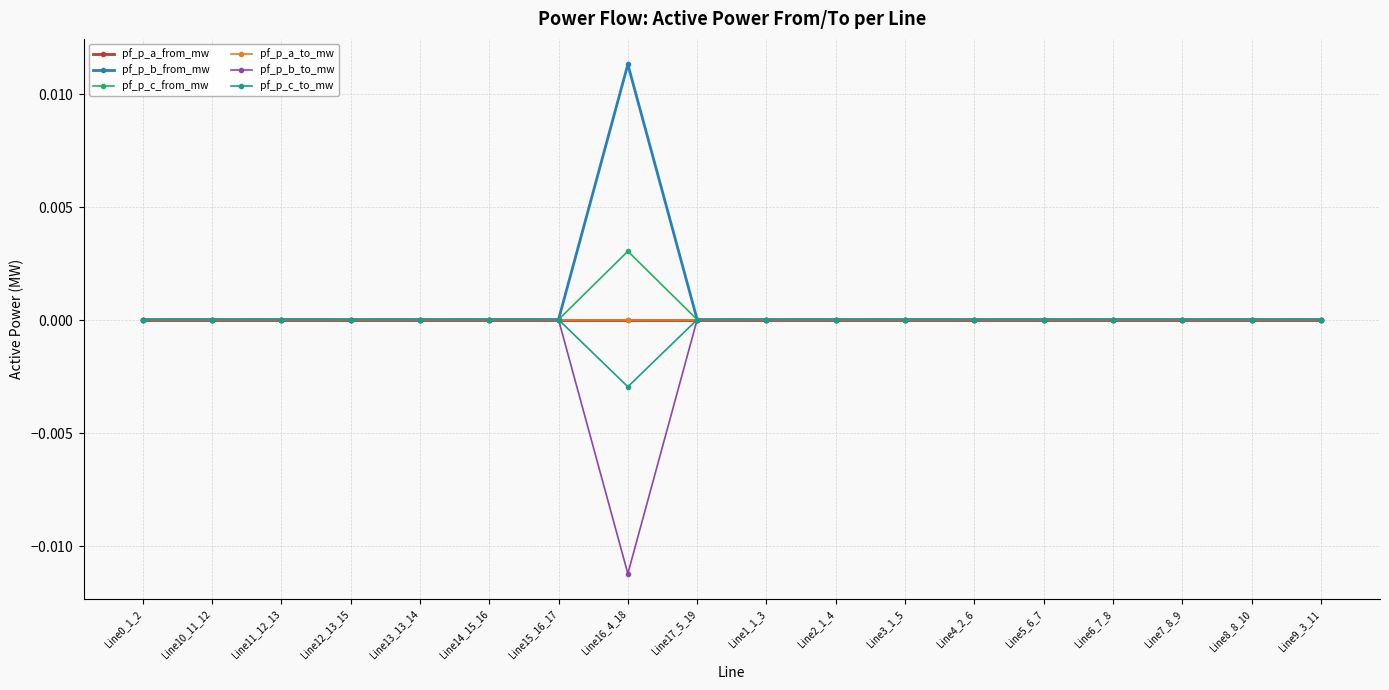

Is the value of pf_p_b_to_mw at Line10_11_12 greater than the value of pf_p_a_from_mw at Line14_15_16?

Yes